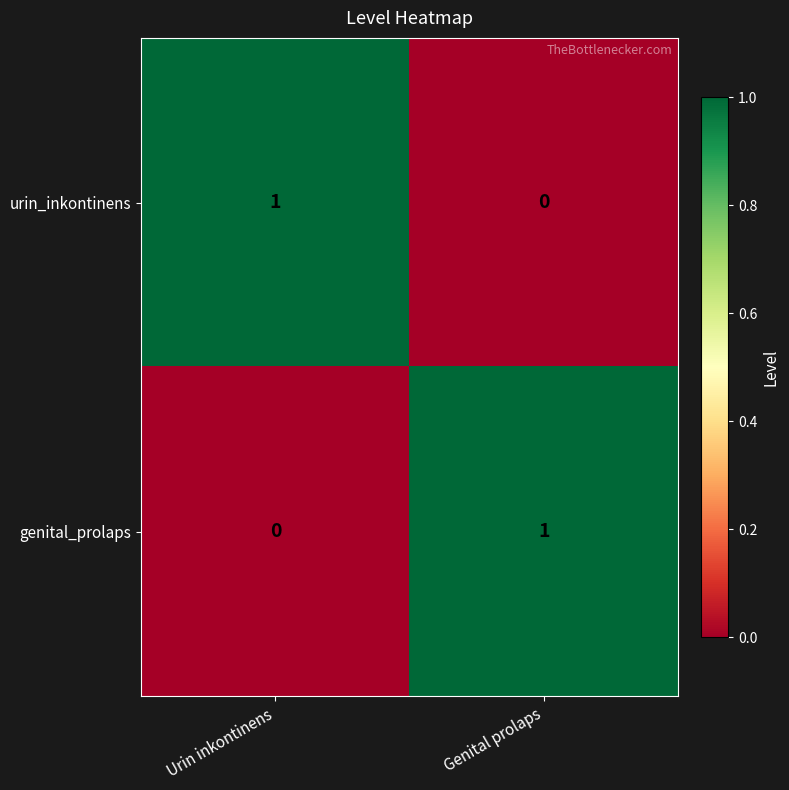

Which category has the lowest value in the urin_inkontinens series?

Genital prolaps